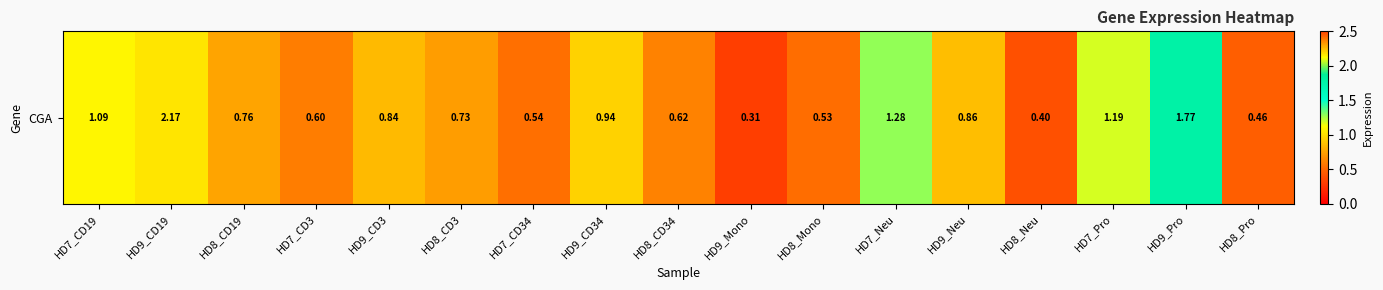

What is the change in value from HD9_CD19 to HD8_Neu?

-1.8